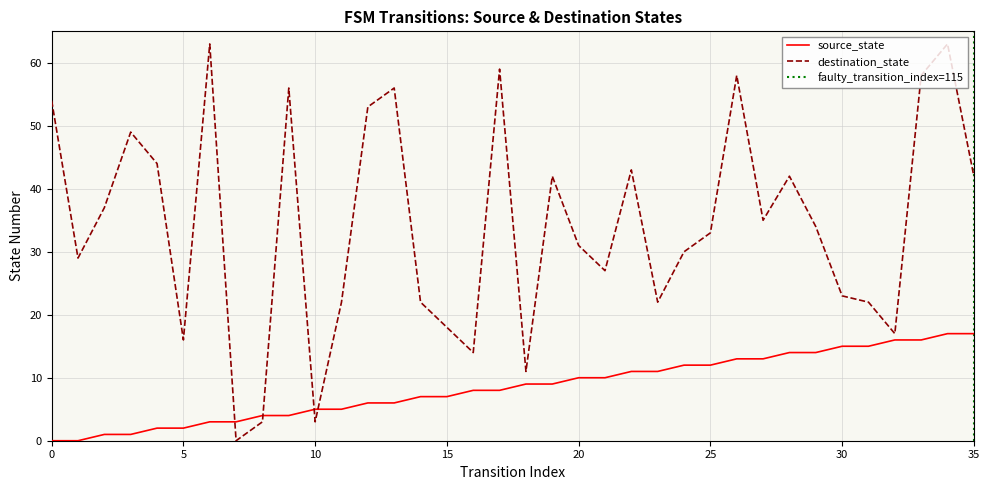

What is the sum of all destination_state values?

1231